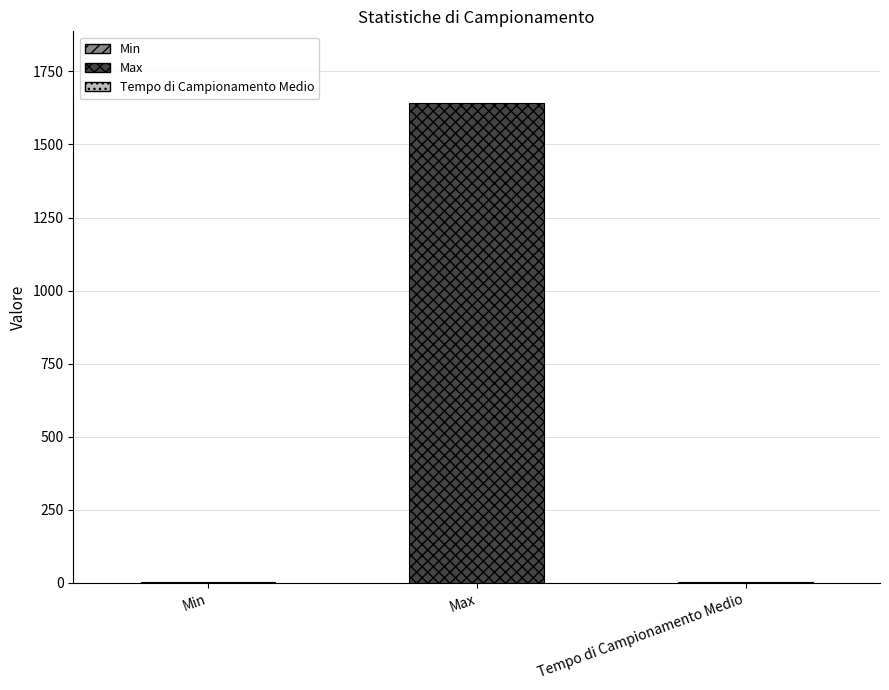

Which category has the highest value across all series?

Max